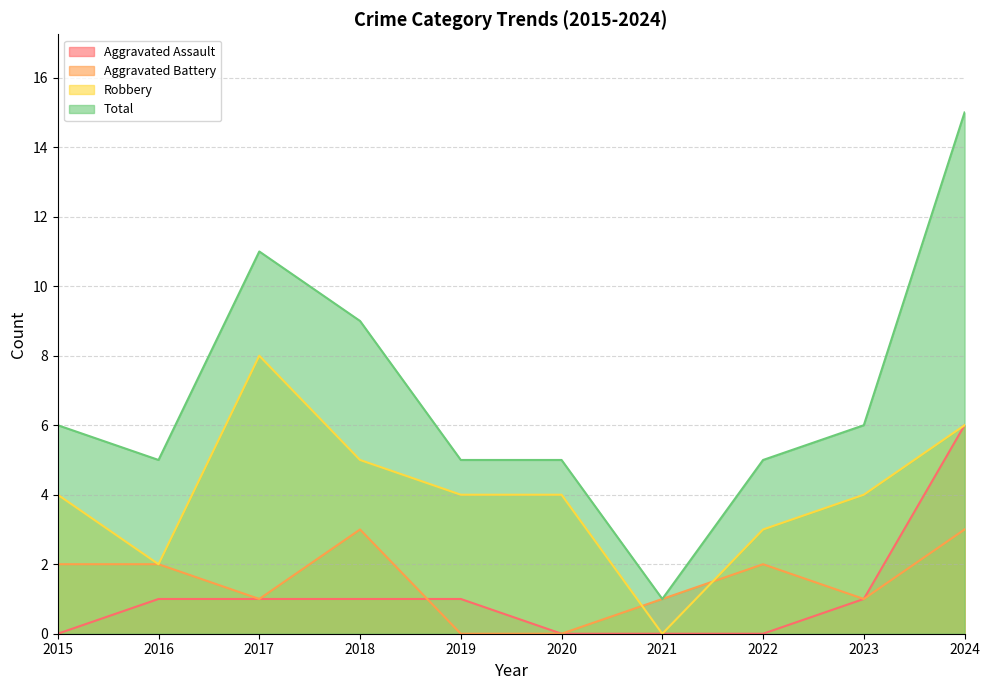

At which category does the chart reach its peak across all series?

2024